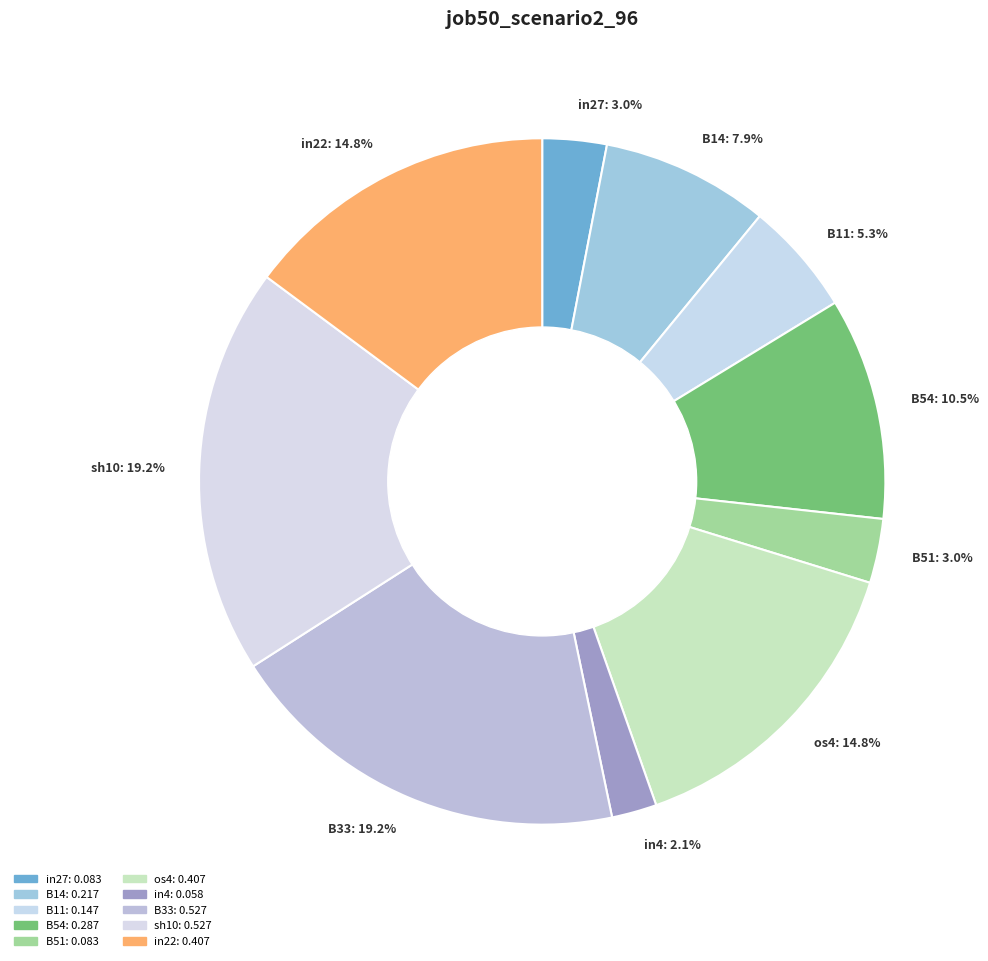

To the nearest percent, what portion does B11 represent?

5%